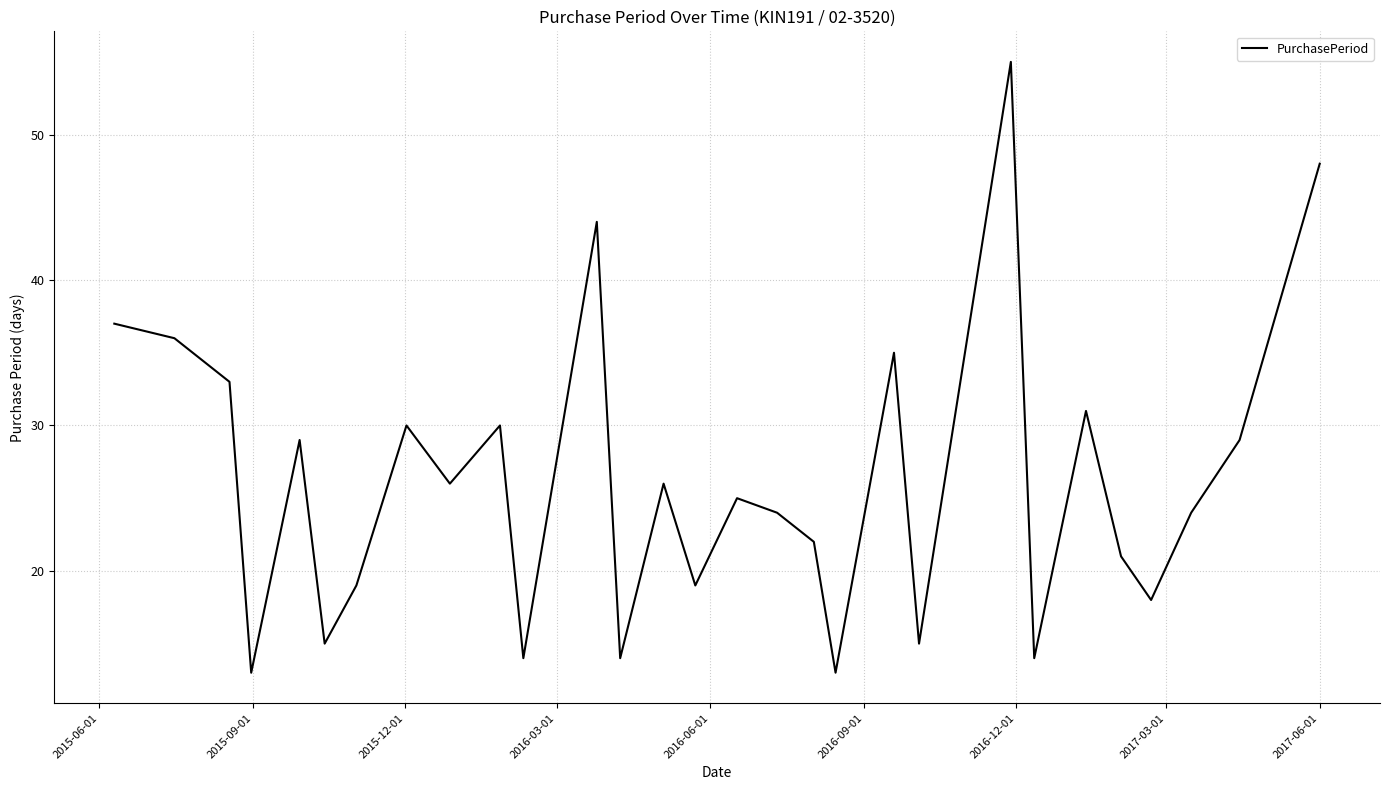

What is the difference between the maximum and minimum values?

42